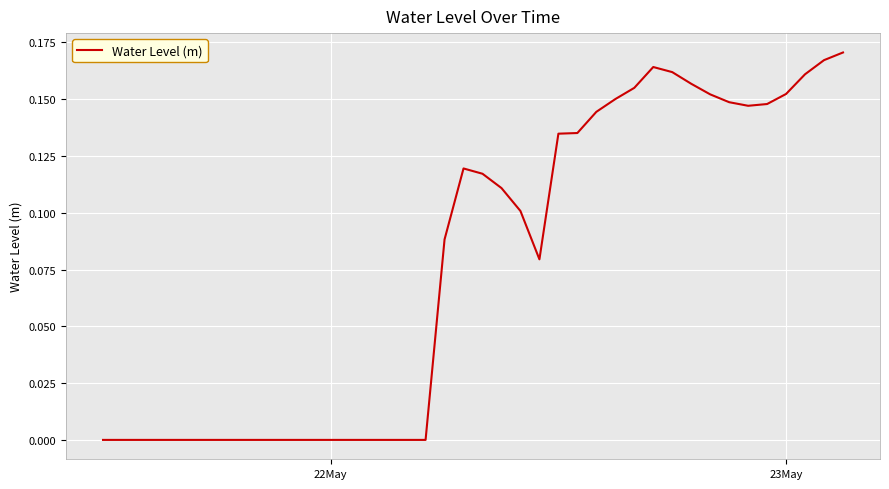

Is this an area chart (filled region under the line)?

No